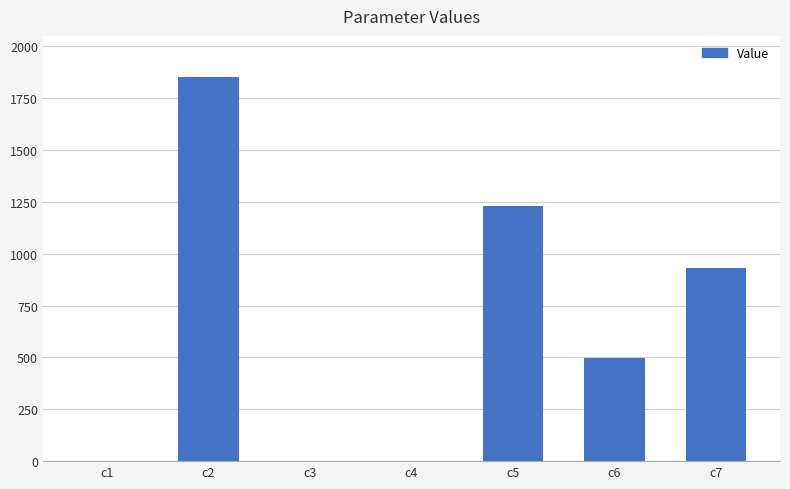

Between c6 and c7, which is larger?

c7